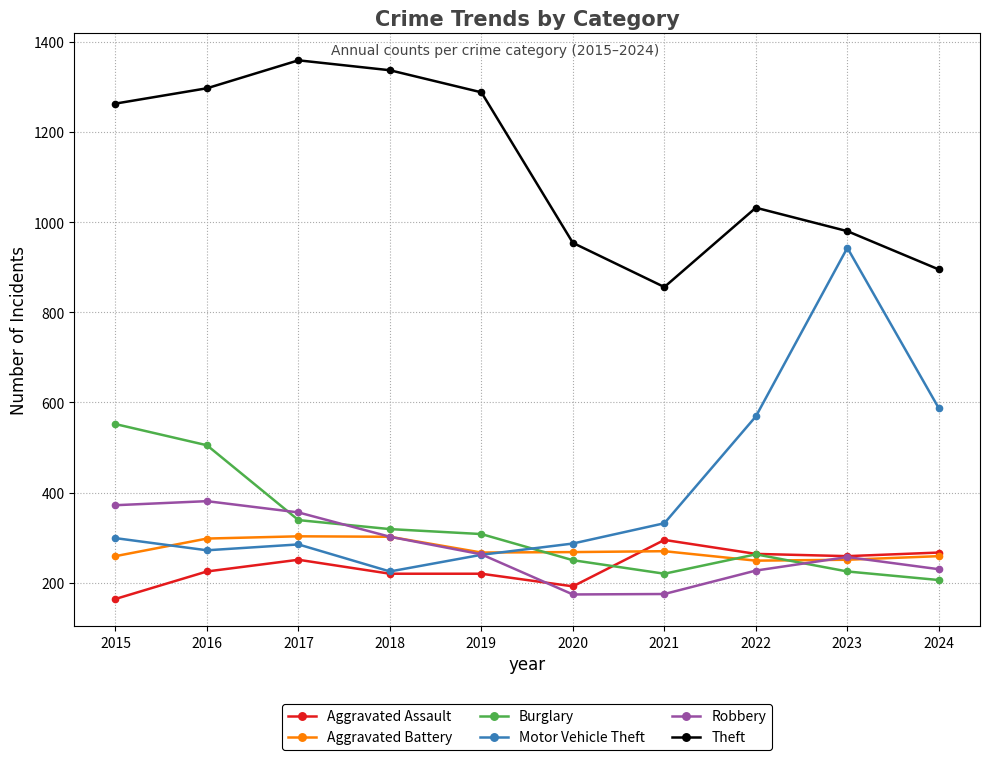

Which series changed the most between 2015 and 2023?

Motor Vehicle Theft